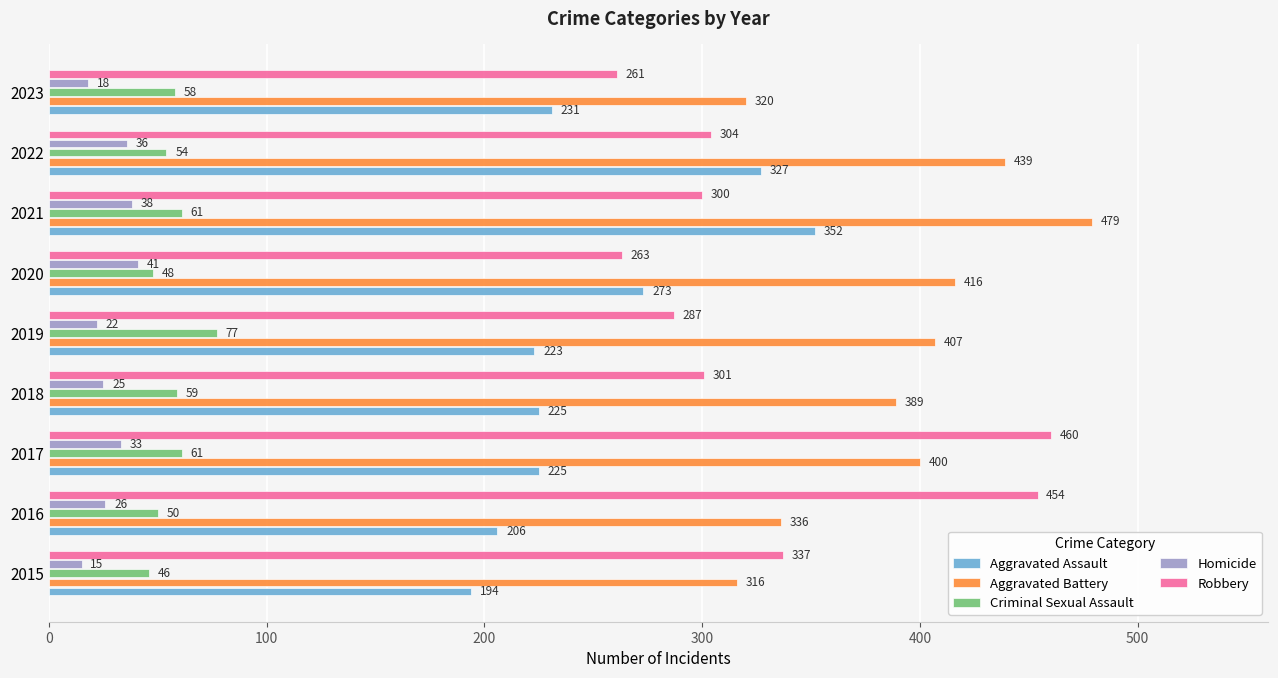

Rank the series by their maximum value, from lowest to highest.

Homicide, Criminal Sexual Assault, Aggravated Assault, Robbery, Aggravated Battery